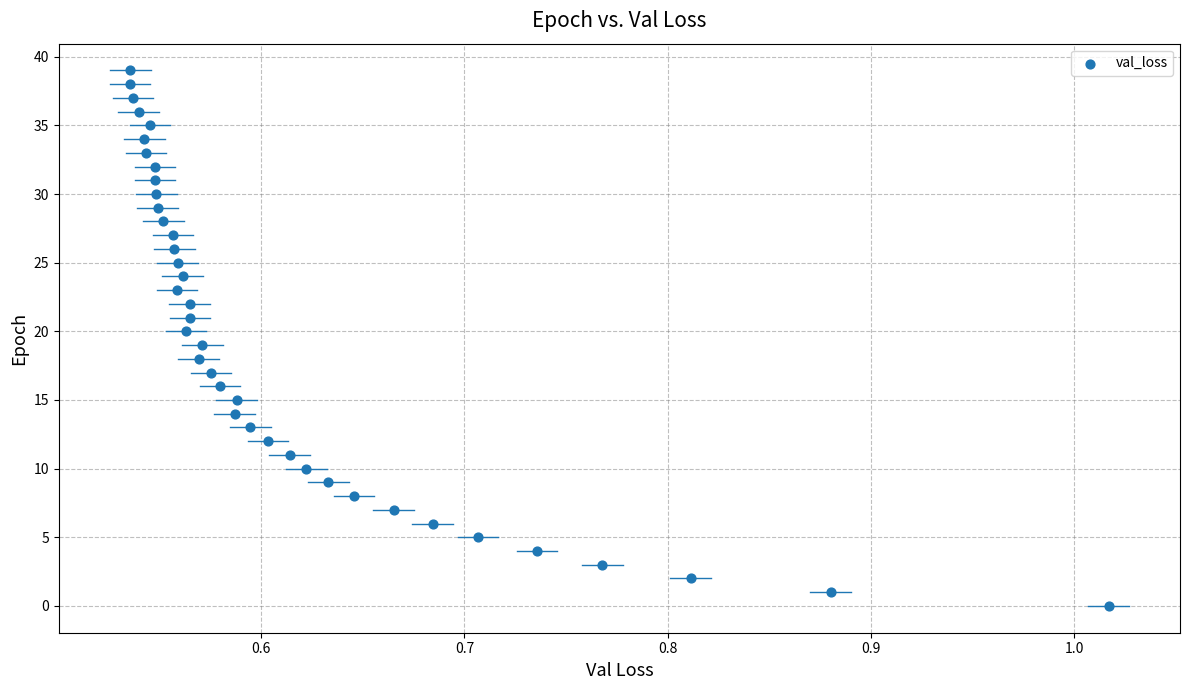

How many data points are displayed?

40